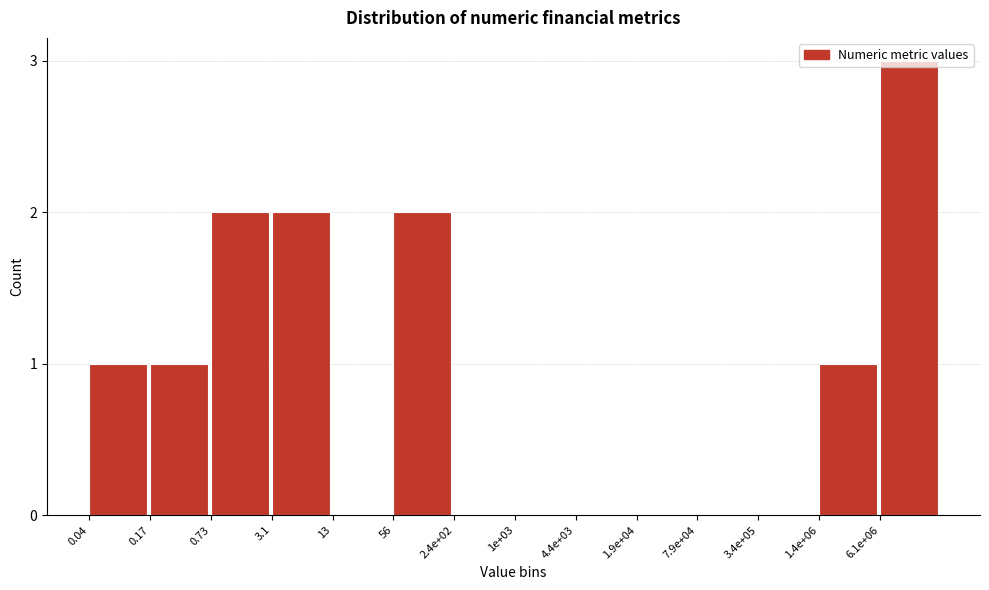

What value does the data have at 6.1e+06?

3